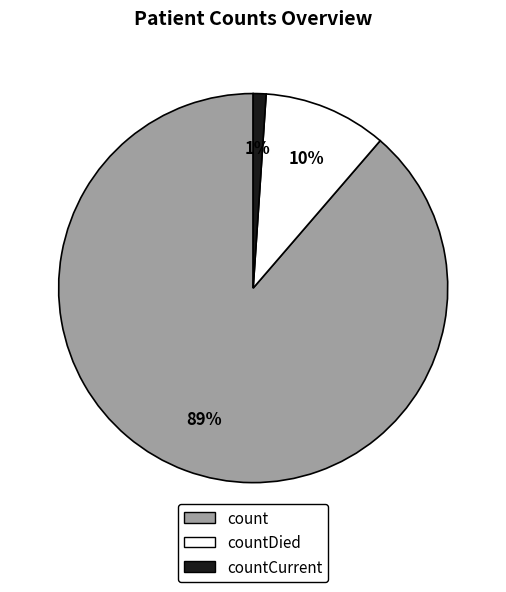

To the nearest percent, what is the difference between the largest and smallest slice percentages?

88%